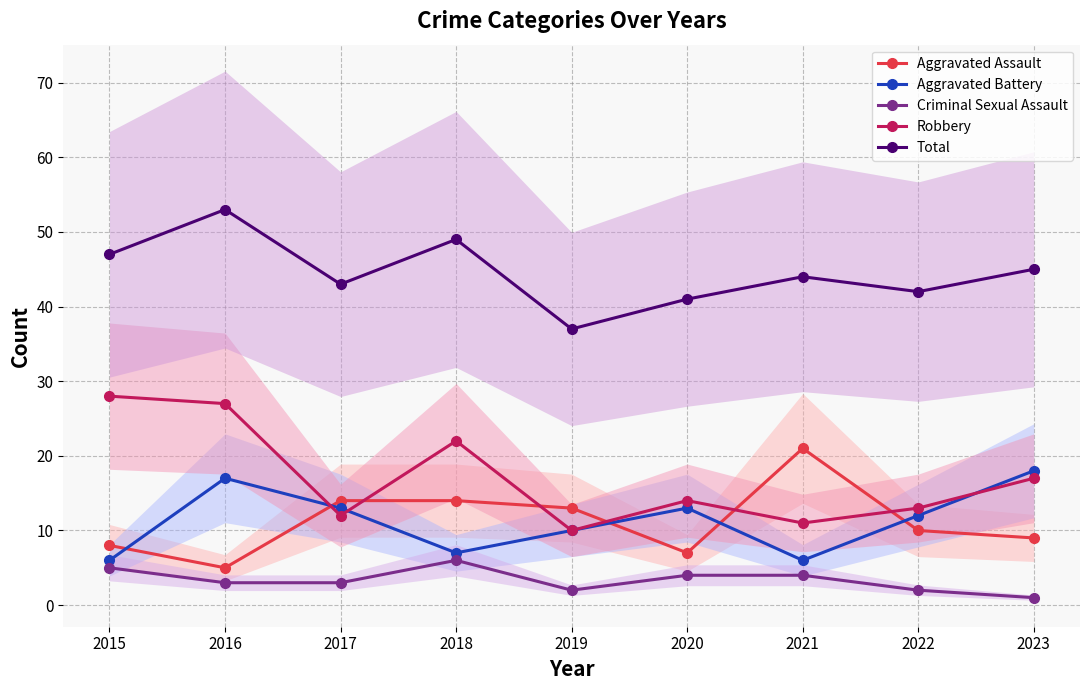

What is the lowest value of the Total series?

37